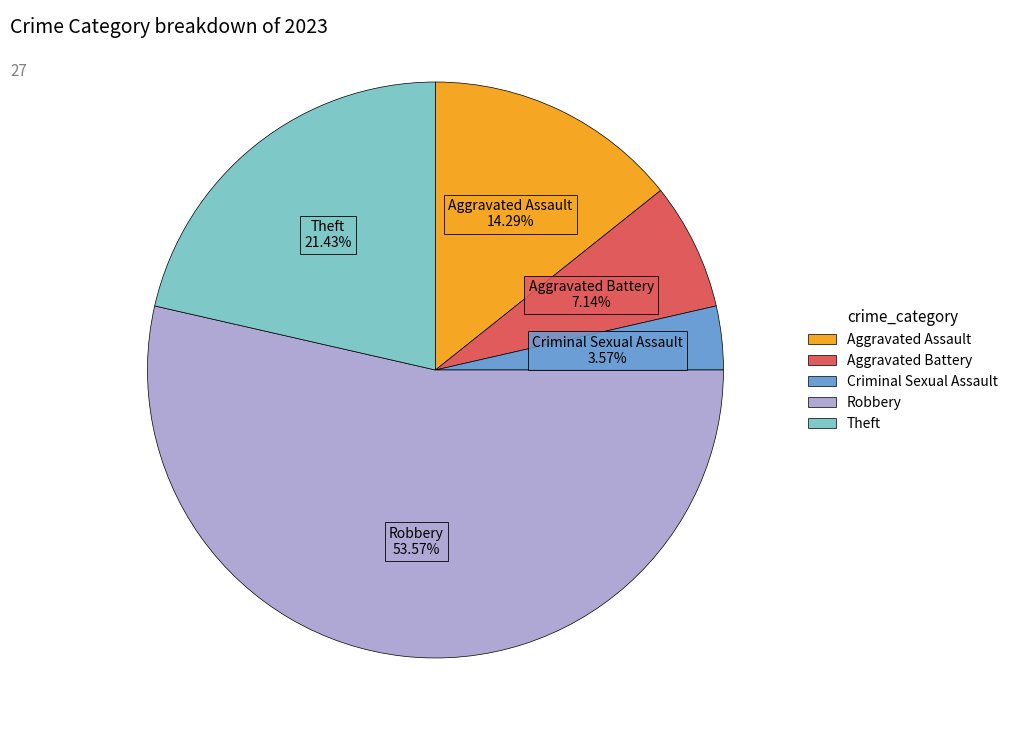

The Aggravated Battery slice represents 7% of the pie. True or false?

True